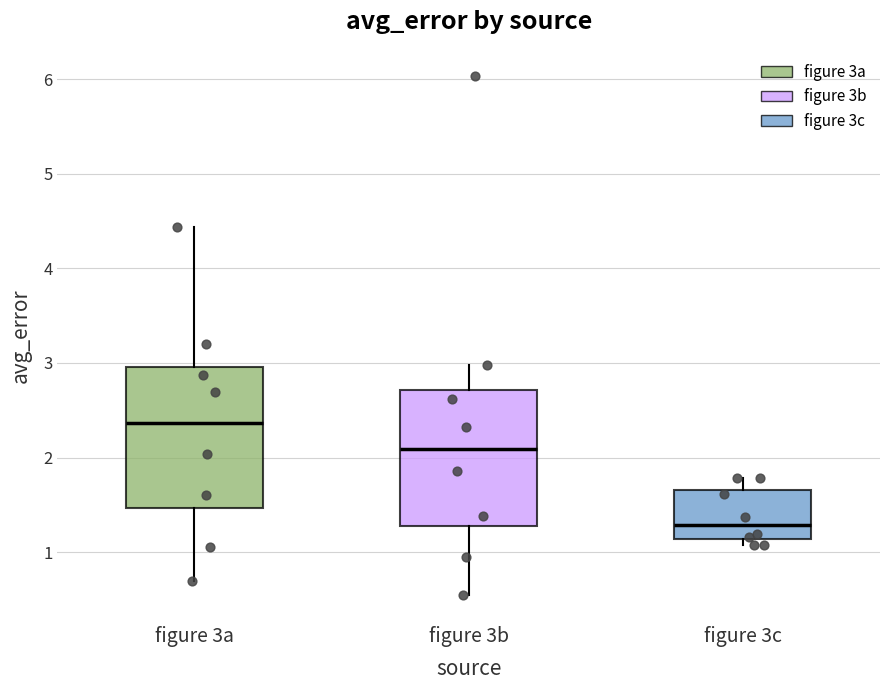

Reading left to right, transcribe this box plot: for each box, give where its median line is, the range the box spans, and where its two whiskers end, as read against the y-axis. The values are not printed on the chart, so give them approximately, as read against the axis.

figure 3a: median 2.4, box 1.5 to 3.0, whiskers 0.7 to 4.4
figure 3b: median 2.1, box 1.3 to 2.7, whiskers 0.5 to 3.0
figure 3c: median 1.3, box 1.1 to 1.7, whiskers 1.1 (just below the box's lower edge) to 1.8